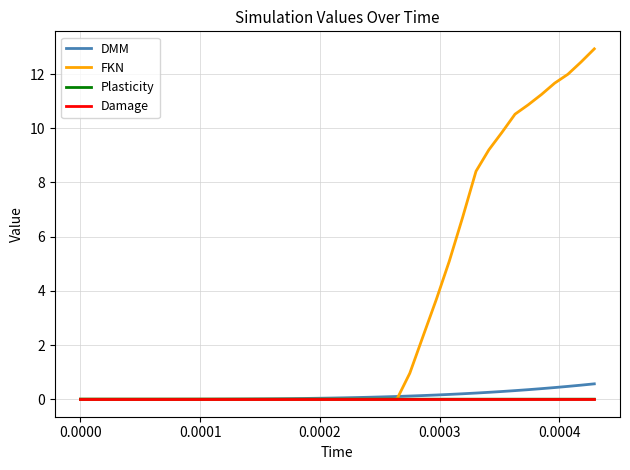

Which series has the largest total across all categories?

FKN